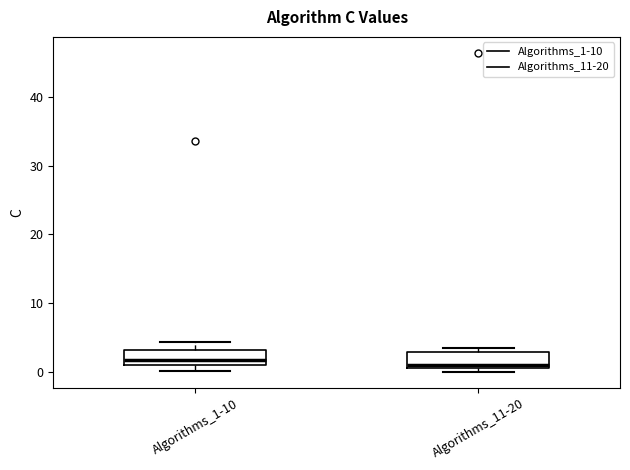

Reading left to right, transcribe this box plot: for each box, give where its median line is, the range the box spans, and where its two whiskers end, as read against the y-axis. The values are not printed on the chart, so give them approximately, as read against the axis.

Algorithms_1-10: median 2, box 1 to 3, whiskers 0 to 4
Algorithms_11-20: median 1 (just above the box's lower edge), box 1 to 3, whiskers 0 to 4